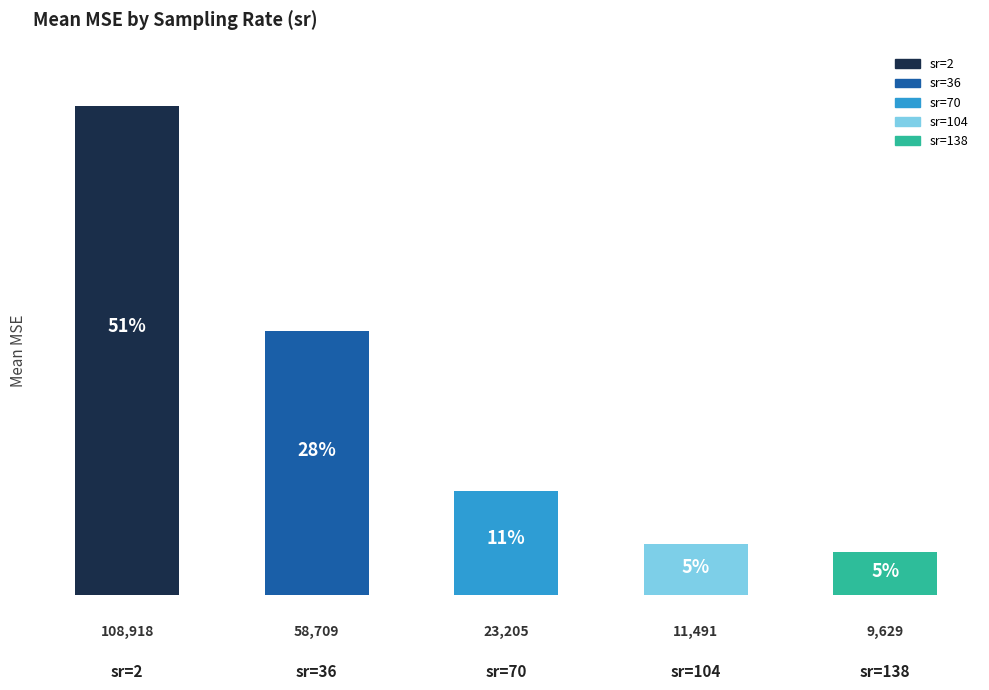

What is the average value?

42390.4